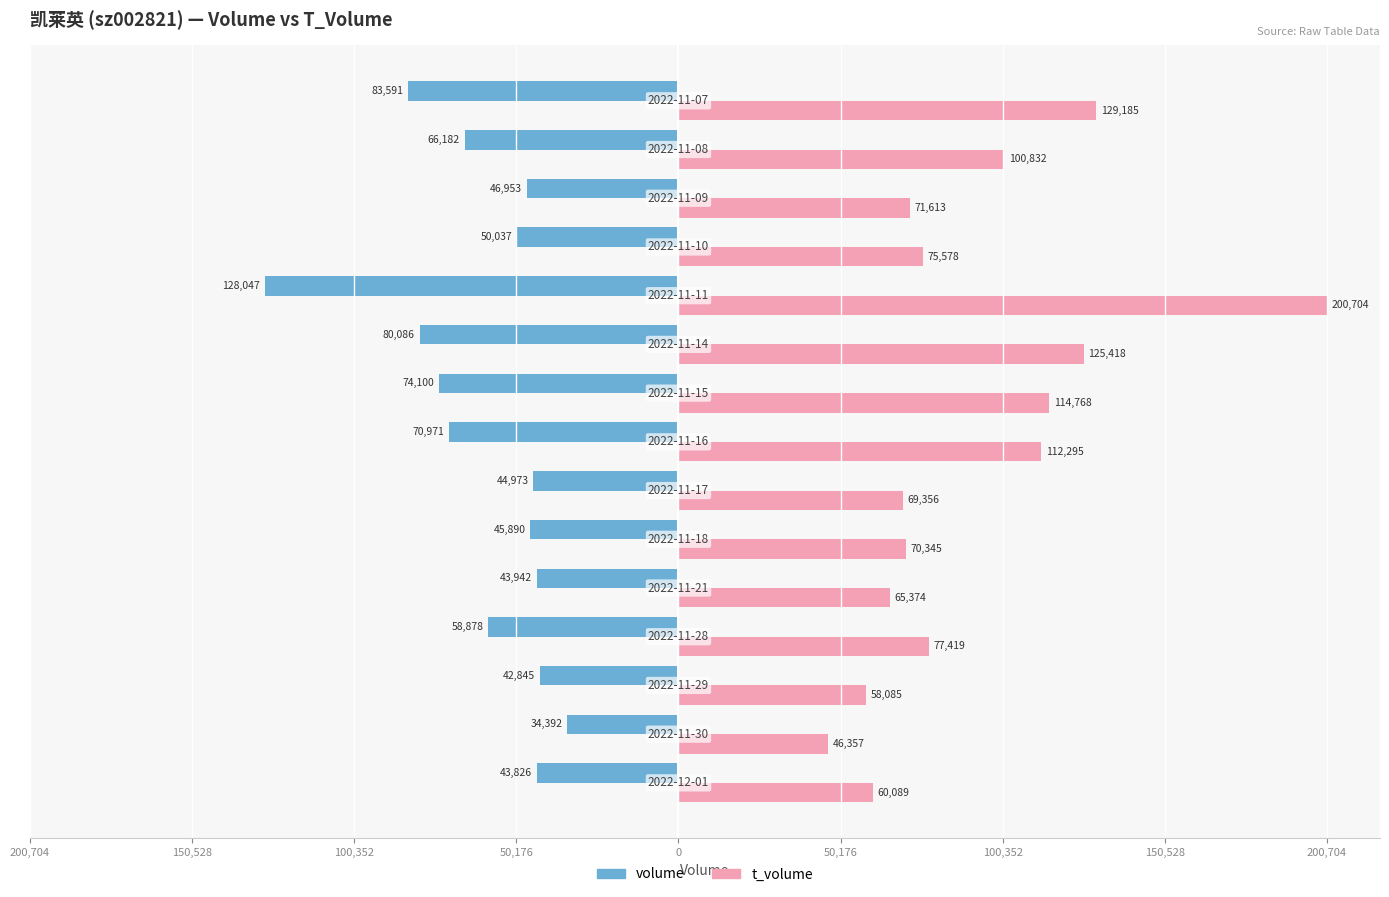

What are all the series names shown in the legend?

volume, t_volume